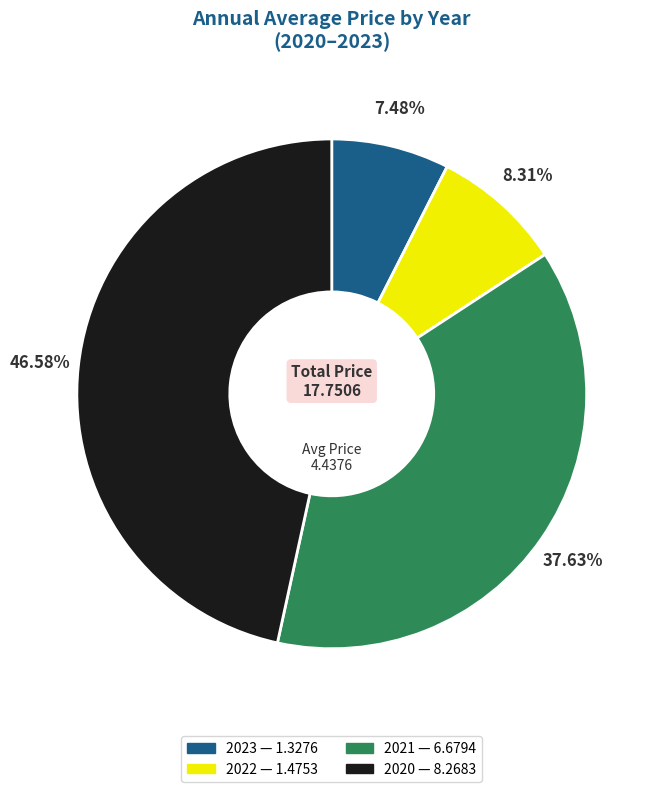

What portion of the pie excludes 2023?

92.5%